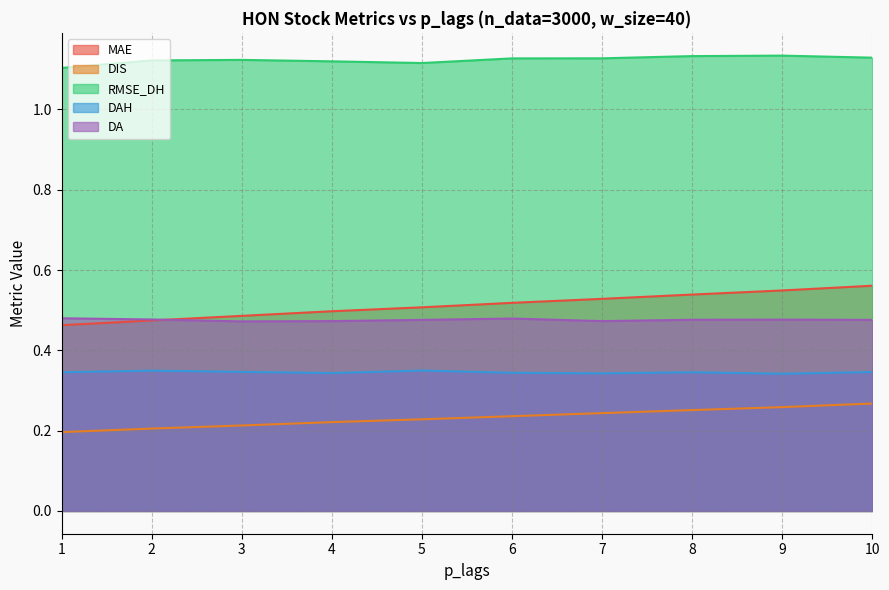

At which category does DAH reach its first local peak?

2